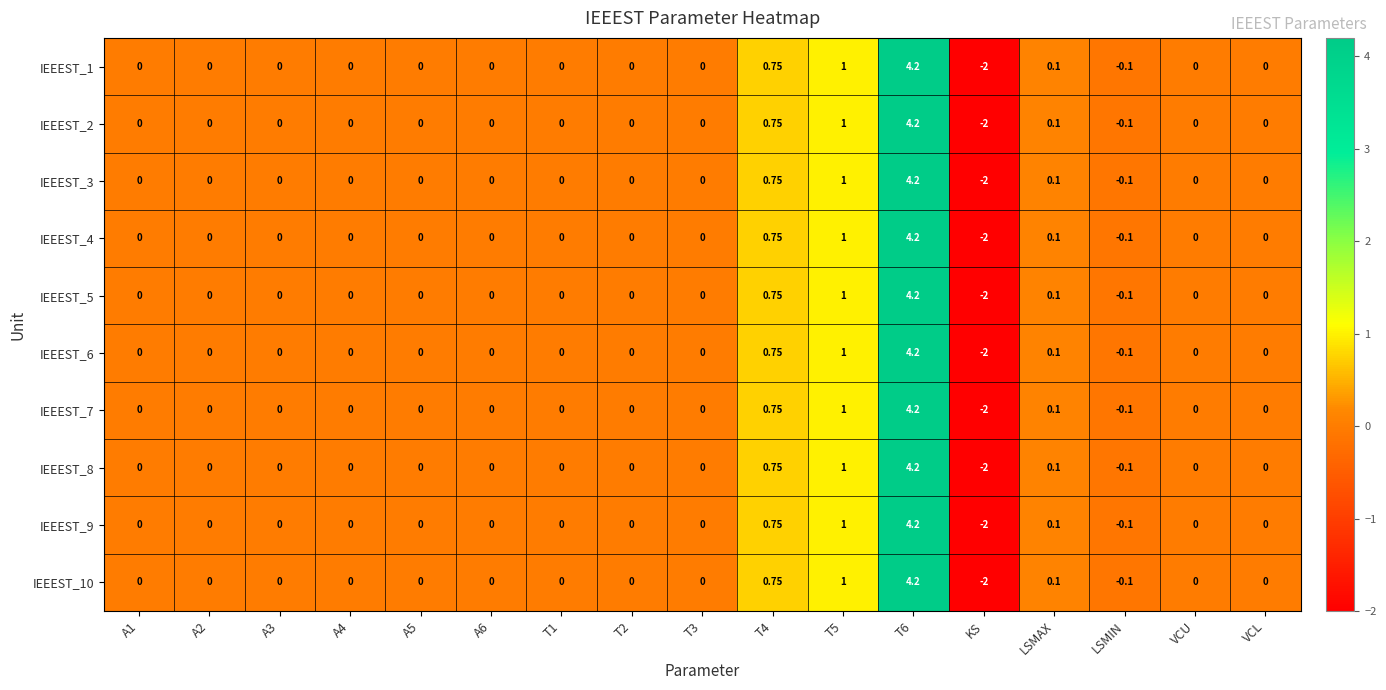

Which category has the lowest value in the IEEEST_6 series?

KS